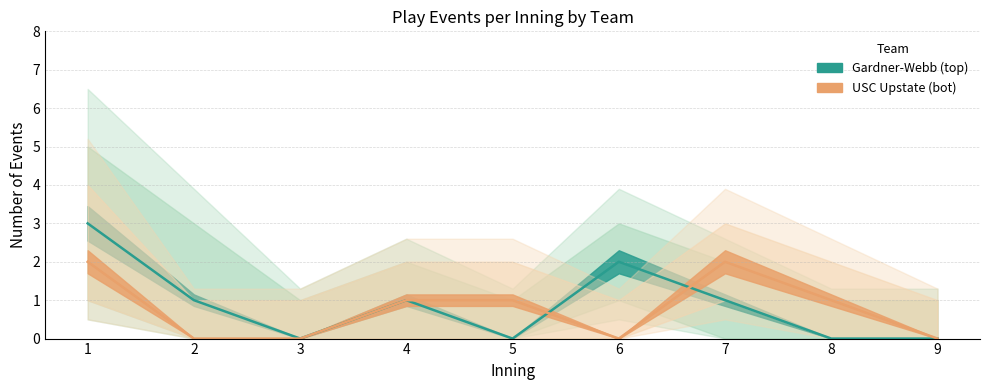

What is the sum of all USC Upstate (bot) values?

7